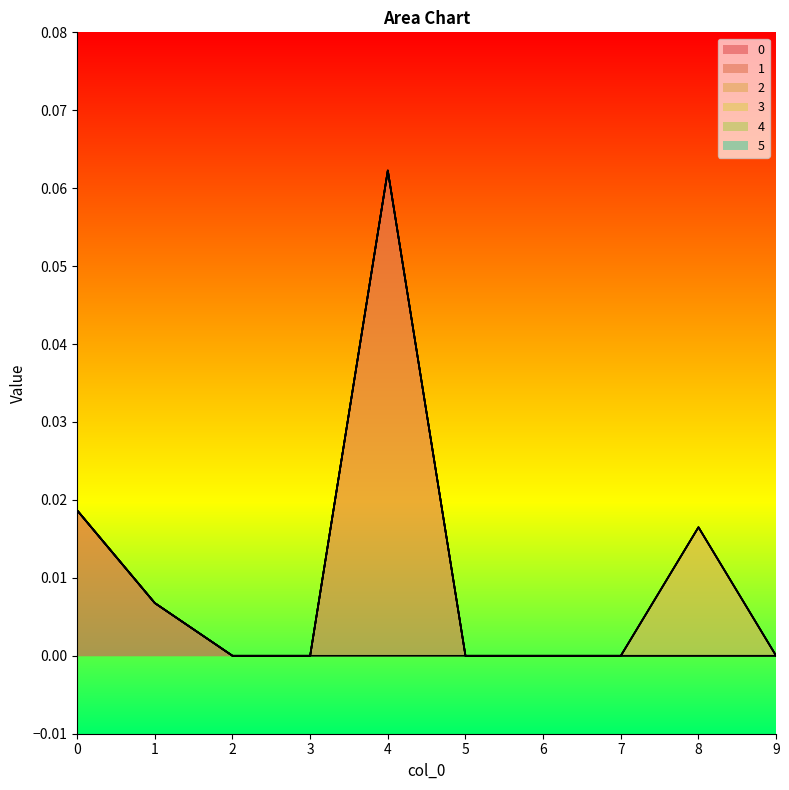

Reading right to left, list all the values displayed in this chart.

0: 0.0	0.0	0.0	0.0	0.0	0.0	0.0	0.0	0.0	0.0
1: 0.0	0.0	0.0	0.0	0.0	0.1	0.0	0.0	0.0	0.0
2: 0.0	0.0	0.0	0.0	0.0	0.0	0.0	0.0	0.0	0.0
3: 0.0	0.0	0.0	0.0	0.0	0.0	0.0	0.0	0.0	0.0
4: 0.0	0.0	0.0	0.0	0.0	0.0	0.0	0.0	0.0	0.0
5: 0.0	0.0	0.0	0.0	0.0	0.0	0.0	0.0	0.0	0.0